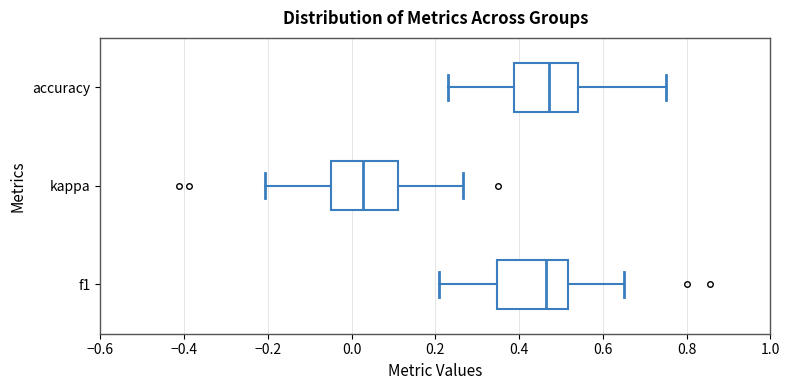

Which box's median line is the furthest to the left?

kappa